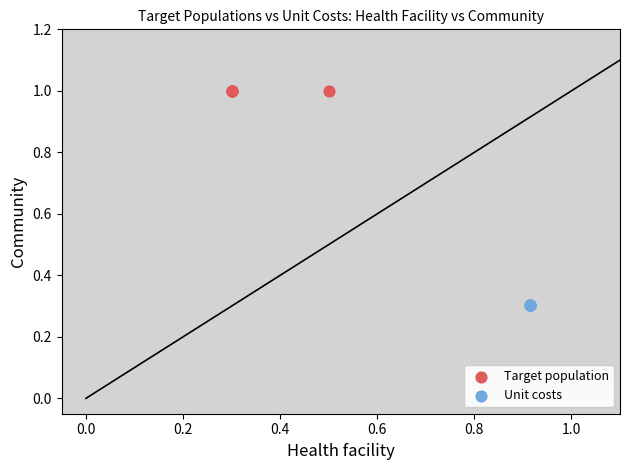

Which series reaches the maximum Y coordinate?

Target population